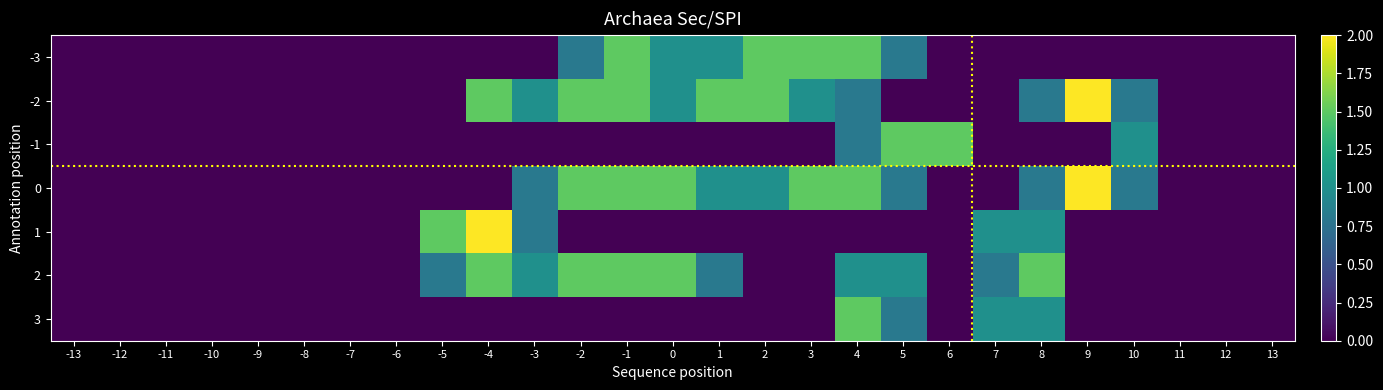

Reading left to right, what are all the values shown in this chart?

-3: -13=0.0	-12=0.0	-11=0.0	-10=0.0	-9=0.0	-8=0.0	-7=0.0	-6=0.0	-5=0.0	-4=0.0	-3=0.0	-2=0.8	-1=1.5	0=1.0	1=1.0	2=1.5	3=1.5	4=1.5	5=0.8	6=0.0	7=0.0	8=0.0	9=0.0	10=0.0	11=0.0	12=0.0	13=0.0
-2: -13=0.0	-12=0.0	-11=0.0	-10=0.0	-9=0.0	-8=0.0	-7=0.0	-6=0.0	-5=0.0	-4=1.5	-3=1.0	-2=1.5	-1=1.5	0=1.0	1=1.5	2=1.5	3=1.0	4=0.8	5=0.0	6=0.0	7=0.0	8=0.8	9=2.0	10=0.8	11=0.0	12=0.0	13=0.0
-1: -13=0.0	-12=0.0	-11=0.0	-10=0.0	-9=0.0	-8=0.0	-7=0.0	-6=0.0	-5=0.0	-4=0.0	-3=0.0	-2=0.0	-1=0.0	0=0.0	1=0.0	2=0.0	3=0.0	4=0.8	5=1.5	6=1.5	7=0.0	8=0.0	9=0.0	10=1.0	11=0.0	12=0.0	13=0.0
0: -13=0.0	-12=0.0	-11=0.0	-10=0.0	-9=0.0	-8=0.0	-7=0.0	-6=0.0	-5=0.0	-4=0.0	-3=0.8	-2=1.5	-1=1.5	0=1.5	1=1.0	2=1.0	3=1.5	4=1.5	5=0.8	6=0.0	7=0.0	8=0.8	9=2.0	10=0.8	11=0.0	12=0.0	13=0.0
1: -13=0.0	-12=0.0	-11=0.0	-10=0.0	-9=0.0	-8=0.0	-7=0.0	-6=0.0	-5=1.5	-4=2.0	-3=0.8	-2=0.0	-1=0.0	0=0.0	1=0.0	2=0.0	3=0.0	4=0.0	5=0.0	6=0.0	7=1.0	8=1.0	9=0.0	10=0.0	11=0.0	12=0.0	13=0.0
2: -13=0.0	-12=0.0	-11=0.0	-10=0.0	-9=0.0	-8=0.0	-7=0.0	-6=0.0	-5=0.8	-4=1.5	-3=1.0	-2=1.5	-1=1.5	0=1.5	1=0.8	2=0.0	3=0.0	4=1.0	5=1.0	6=0.0	7=0.8	8=1.5	9=0.0	10=0.0	11=0.0	12=0.0	13=0.0
3: -13=0.0	-12=0.0	-11=0.0	-10=0.0	-9=0.0	-8=0.0	-7=0.0	-6=0.0	-5=0.0	-4=0.0	-3=0.0	-2=0.0	-1=0.0	0=0.0	1=0.0	2=0.0	3=0.0	4=1.5	5=0.8	6=0.0	7=1.0	8=1.0	9=0.0	10=0.0	11=0.0	12=0.0	13=0.0